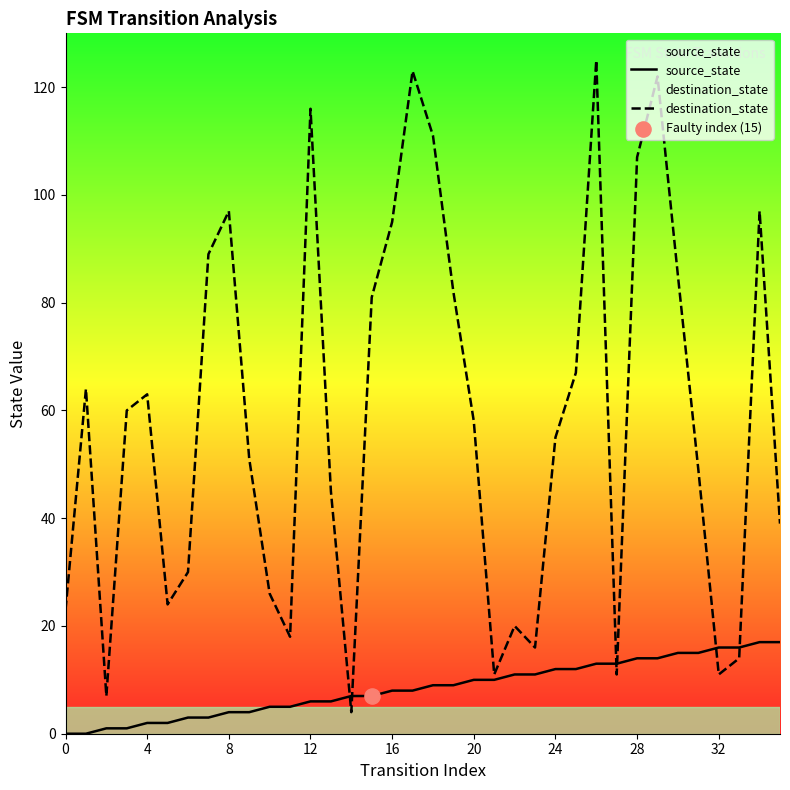

At which category is the sum across all series the highest?

26